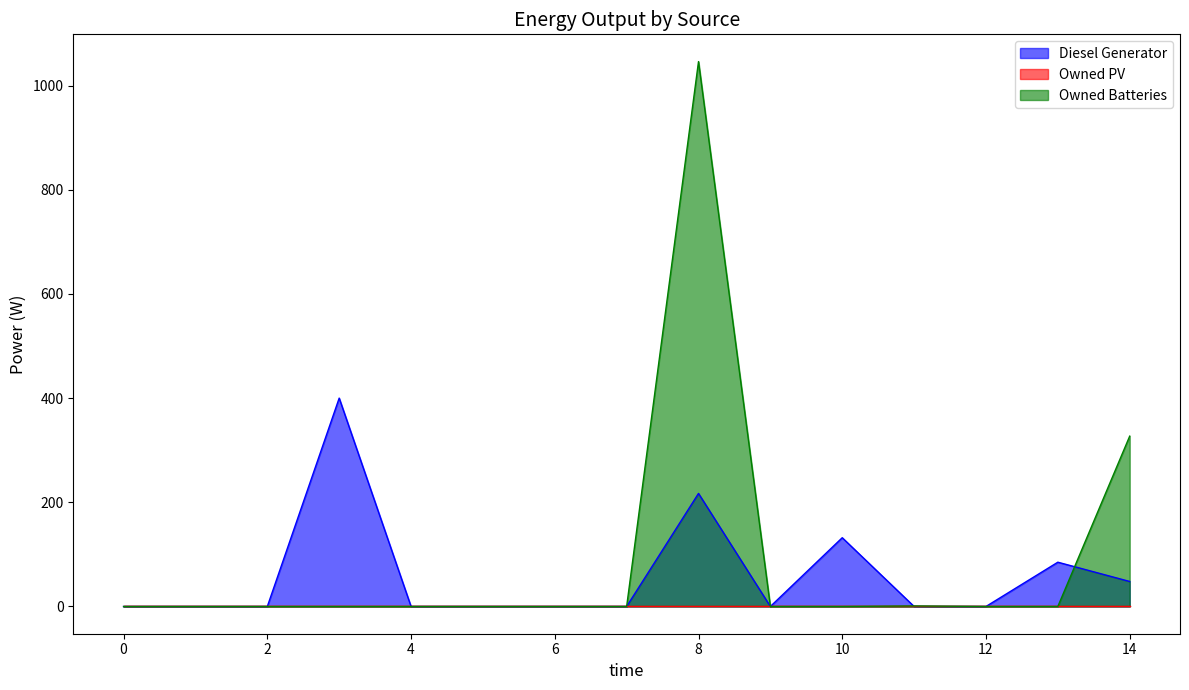

Is it true that Owned Batteries equals 0.0 at 10?

True